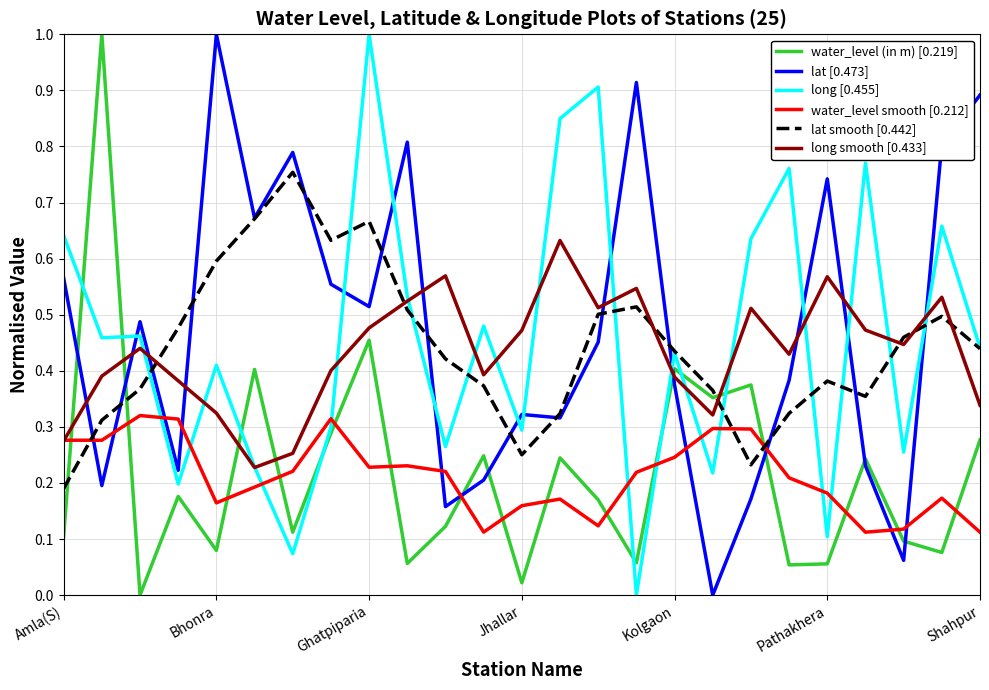

How many categories are shown in the chart?

25